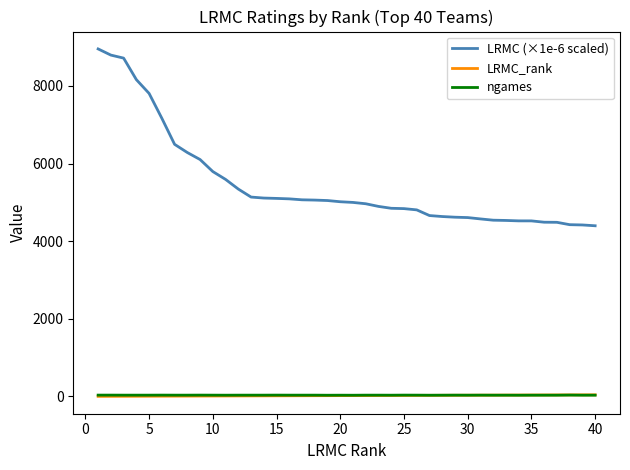

What is the greatest value displayed?

8953.7